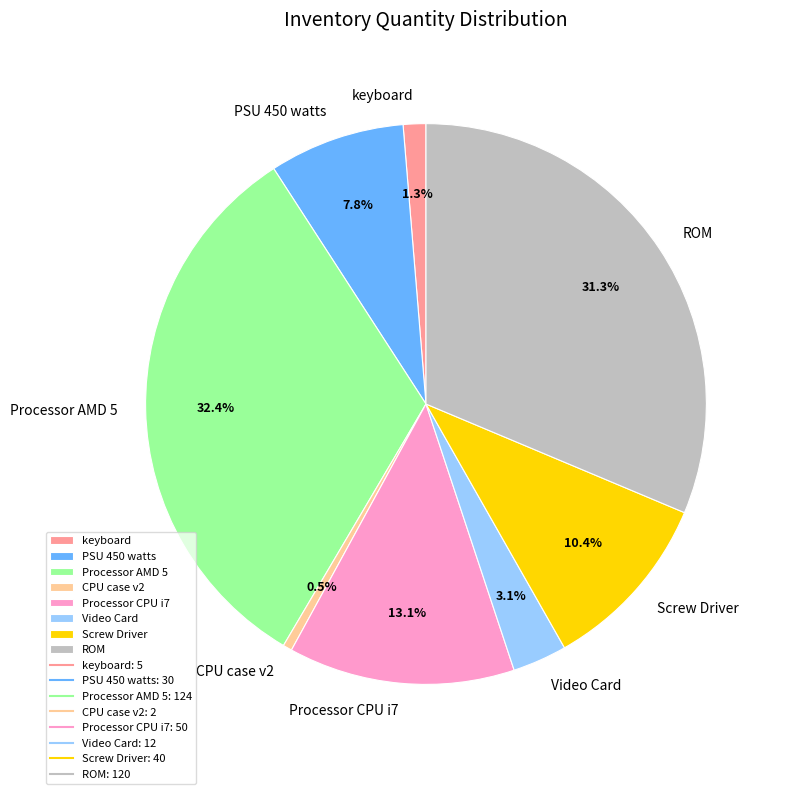

Rank the categories by value from lowest to highest.

CPU case v2, keyboard, Video Card, PSU 450 watts, Screw Driver, Processor CPU i7, ROM, Processor AMD 5